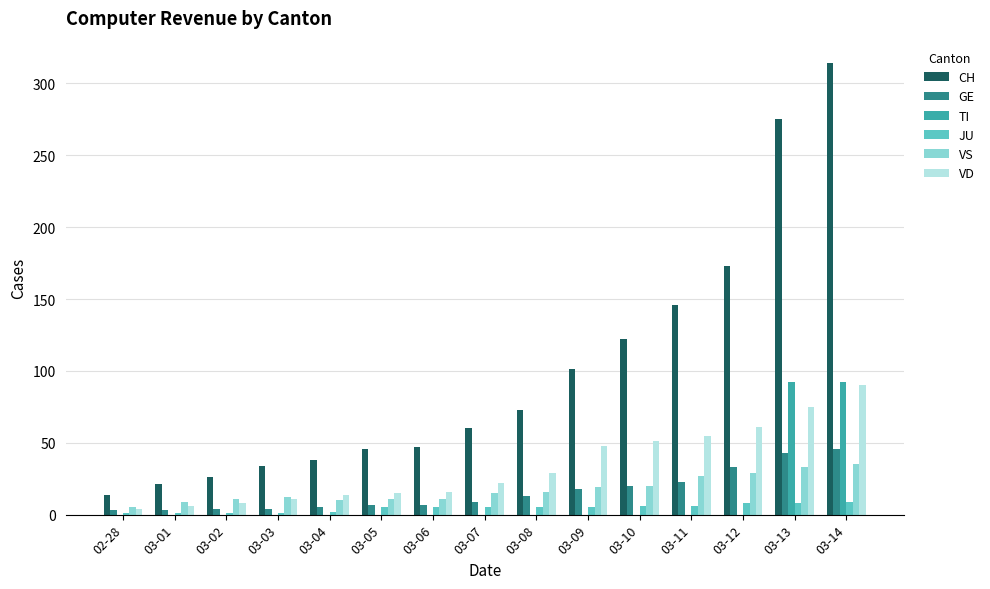

Which series changed the most between 03-05 and 03-14?

CH